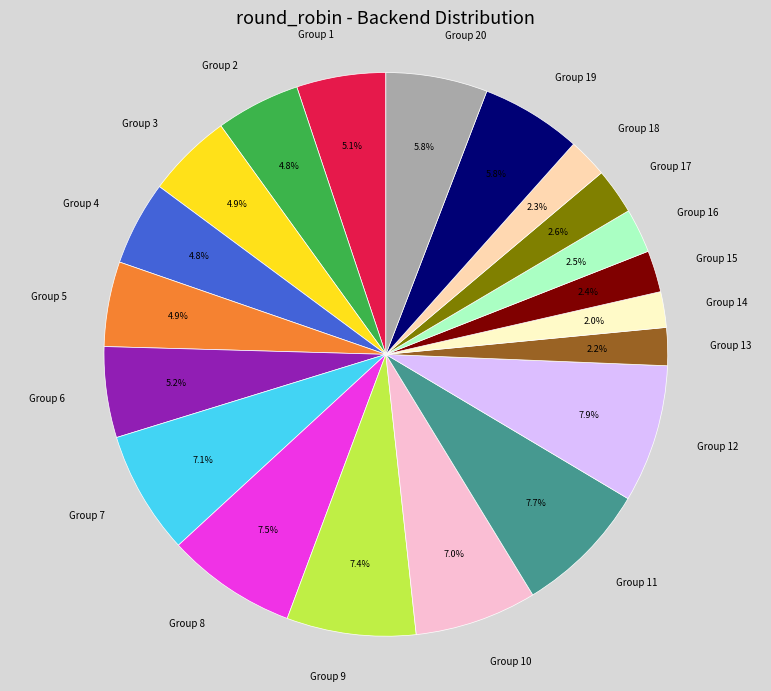

What is the ratio of the value at Group 16 to the value at Group 17?

1.0